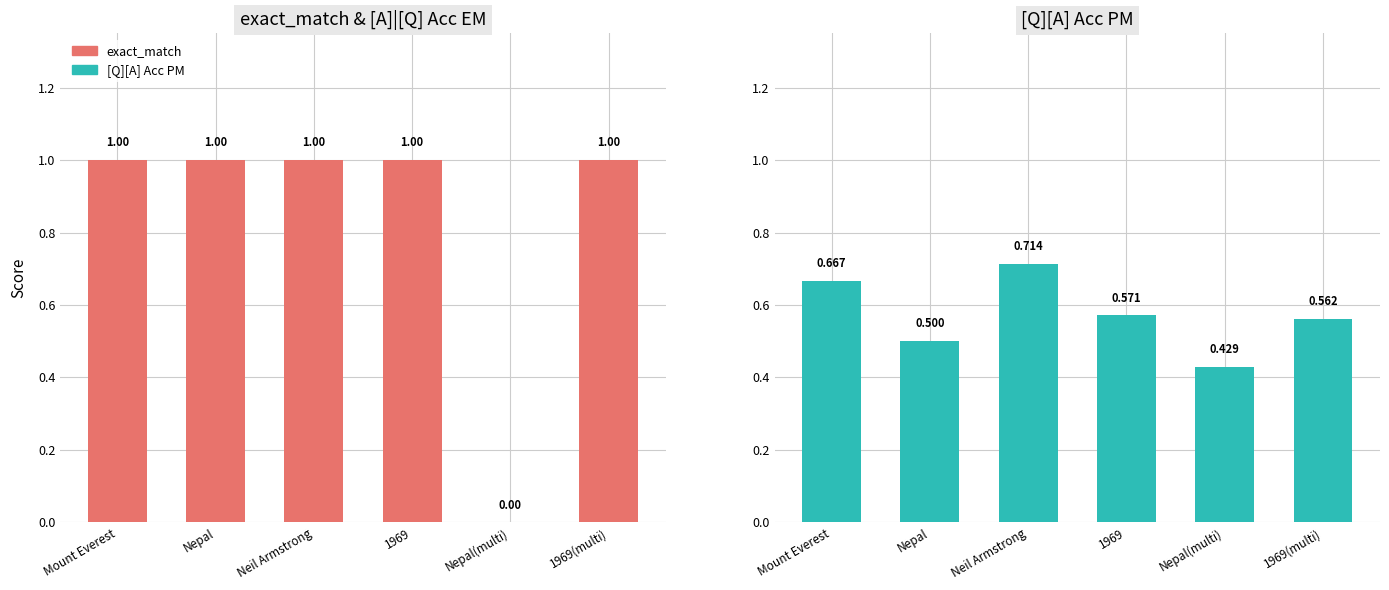

Which series has the widest spread of values?

exact_match